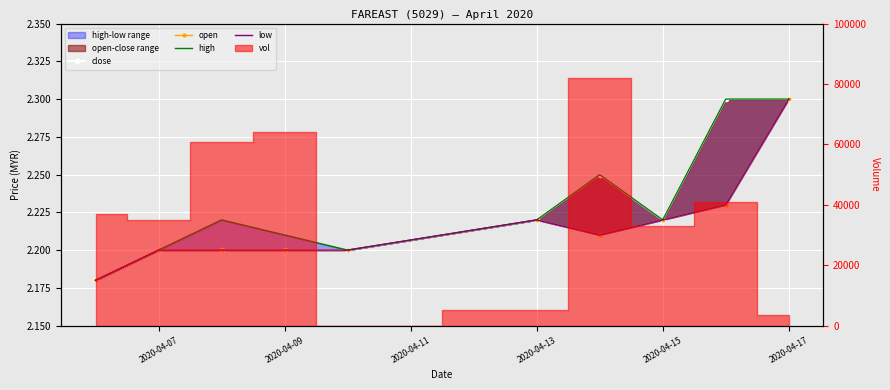

The value of high at 2020-04-15 is 1.1. True or false?

False